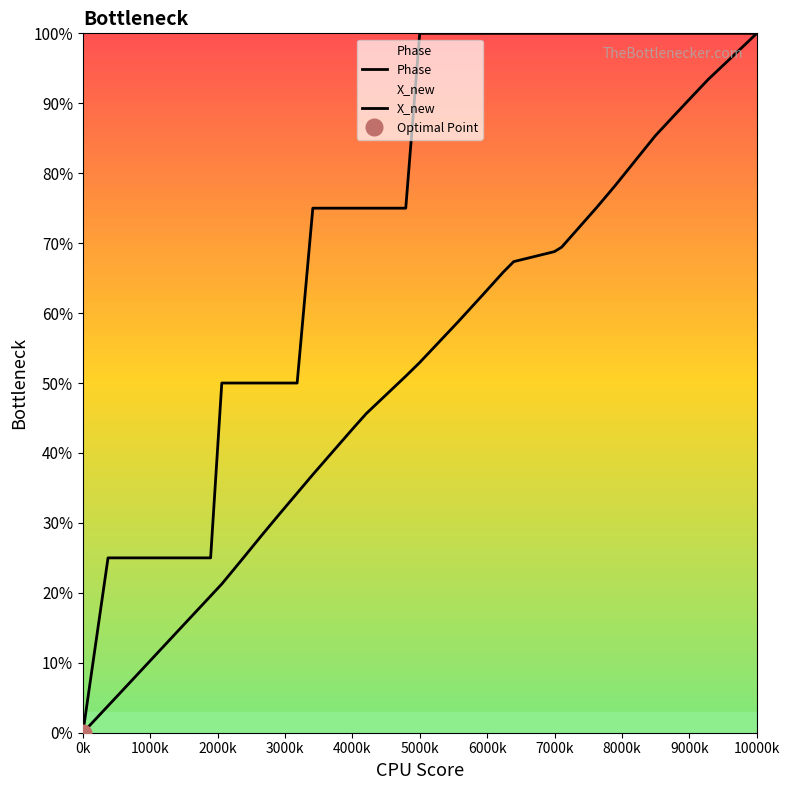

What is the difference between the maximum and second lowest values in the Phase series?

75.0